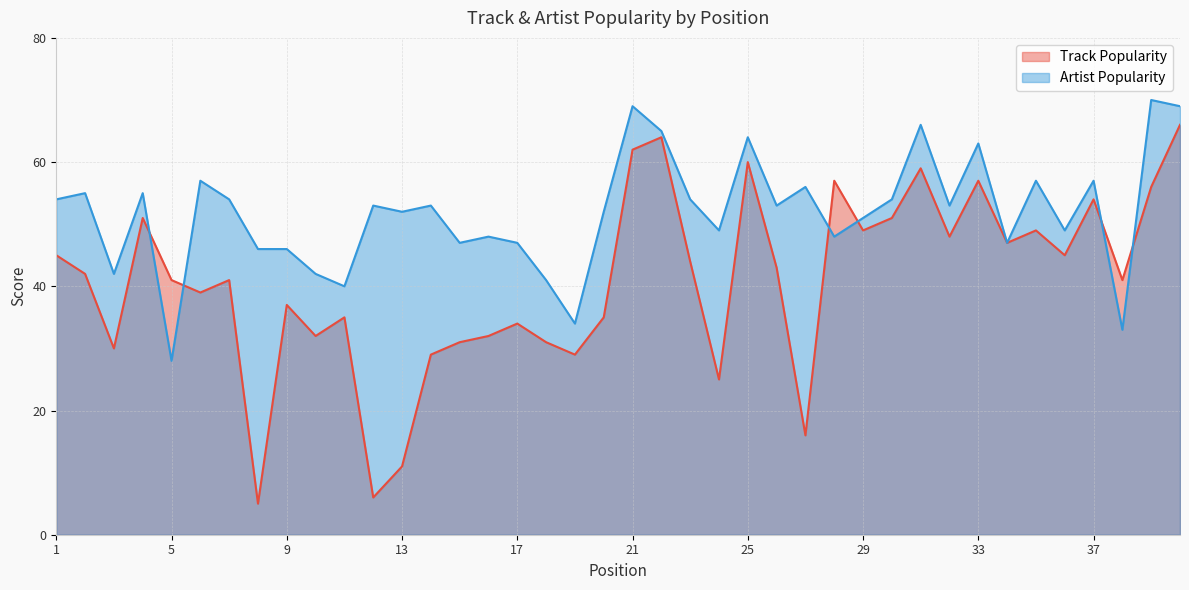

What is the difference between the Artist Popularity values at 27 and 6?

1